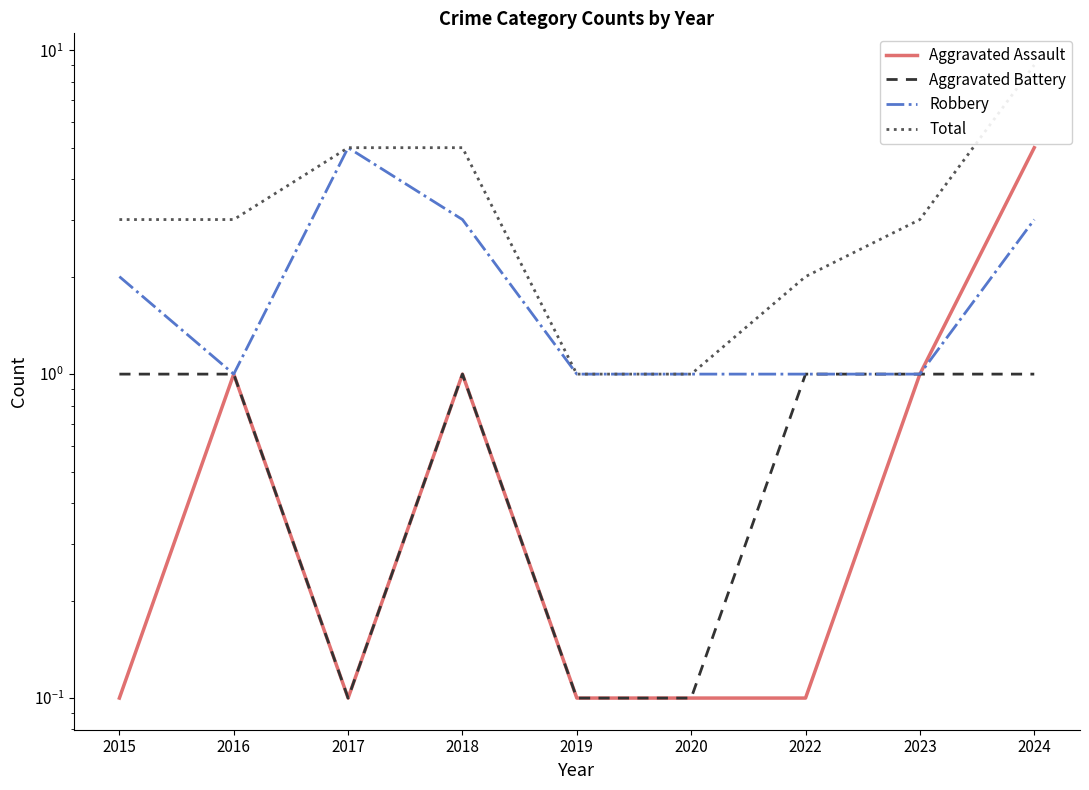

How many interior local peaks does the Robbery series have?

1